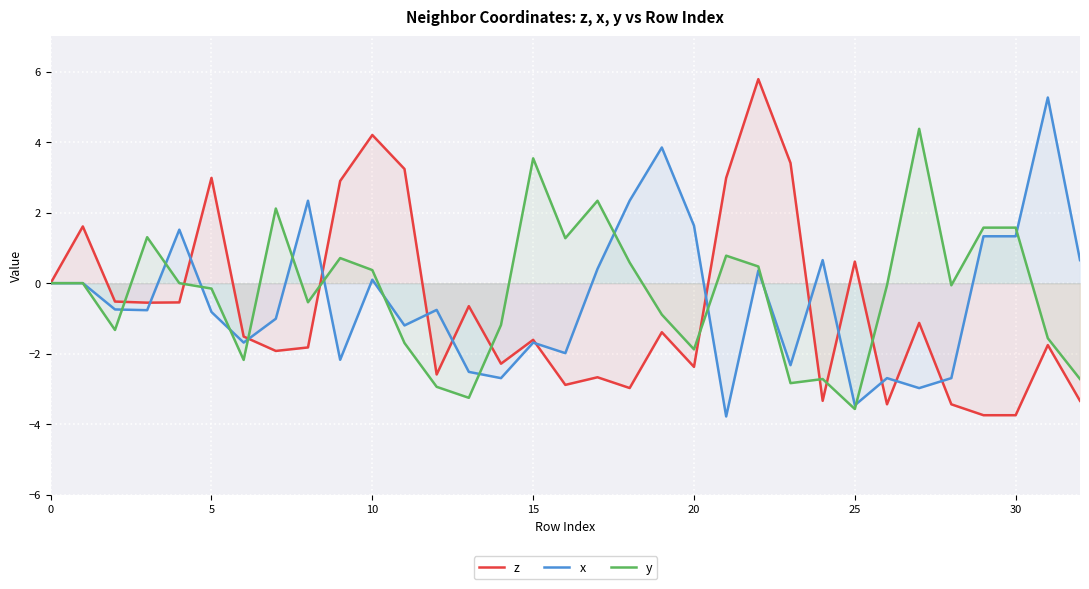

What is the approximate value of y at 15?

3.5